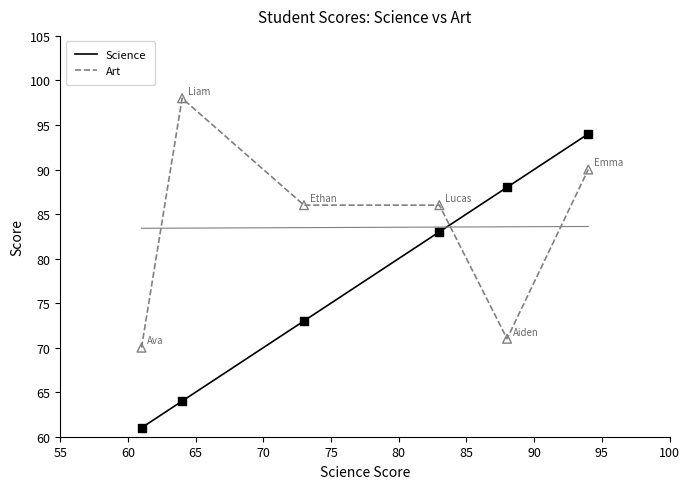

What are all the series names shown in the legend?

Science, Art